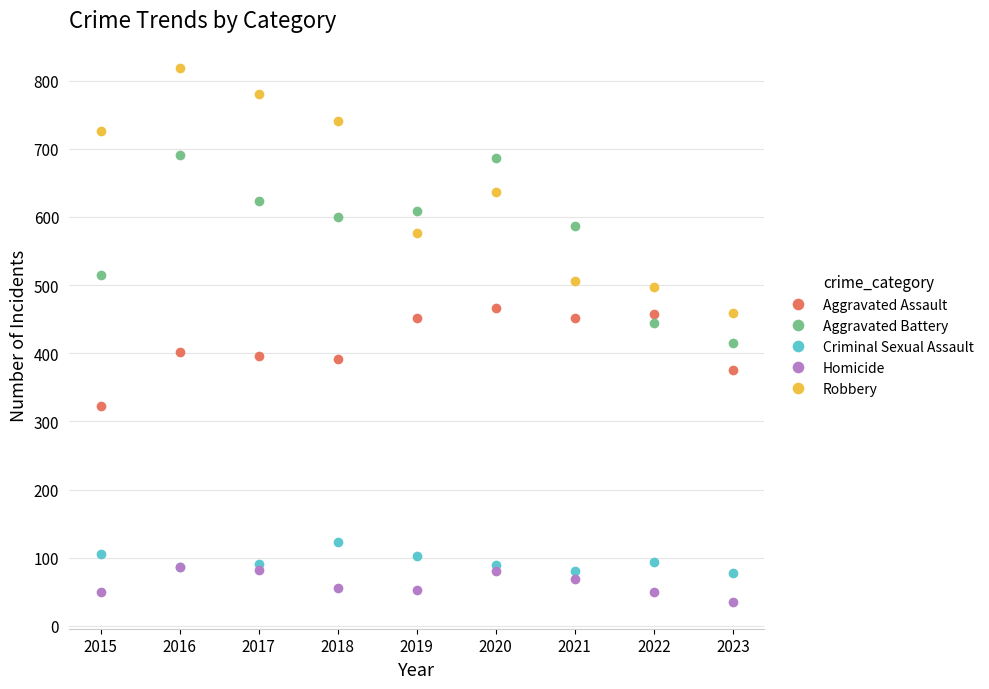

Count the number of data series in this chart.

5